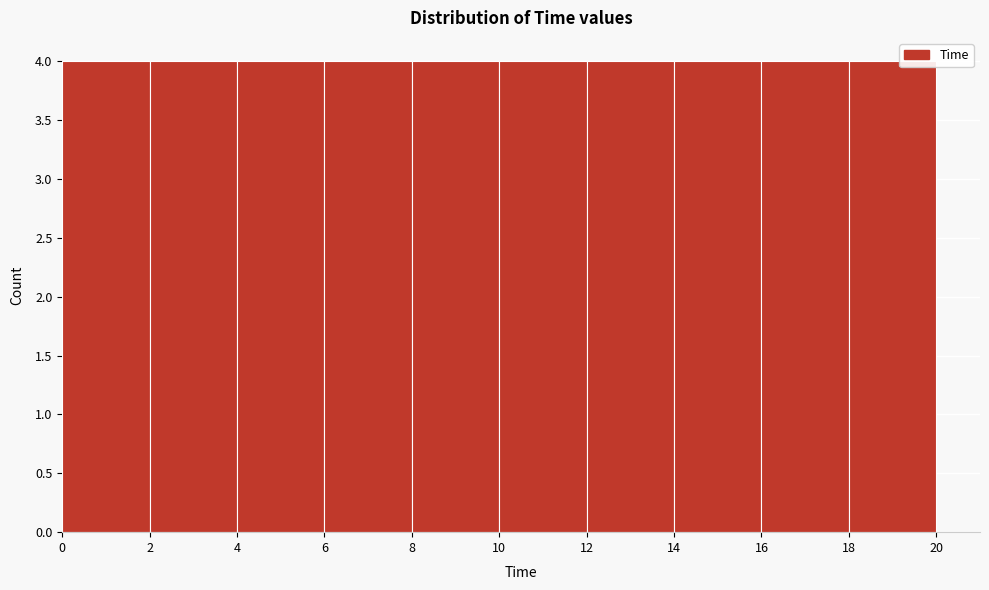

Reading left to right, list every bar in this chart as the range it spans on the x-axis followed by its height. The values are not printed on the chart, so give them approximately, as read against the axis.

0 to 2: 4
2 to 4: 4
4 to 6: 4
6 to 8: 4
8 to 10: 4
10 to 12: 4
12 to 14: 4
14 to 16: 4
16 to 18: 4
18 to 20: 4